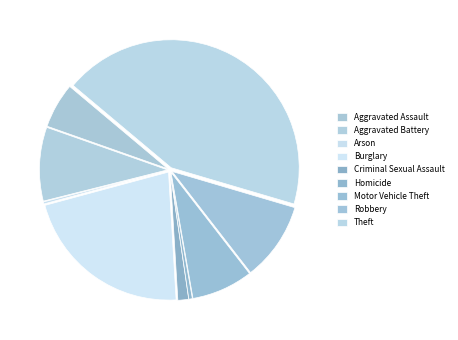

Does Burglary represent more than half of the total?

No